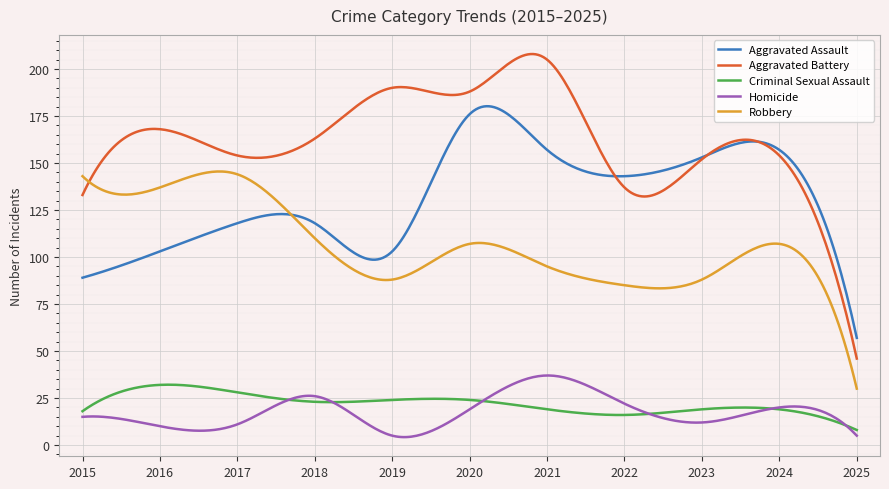

Which series has the largest total across all categories?

Aggravated Battery